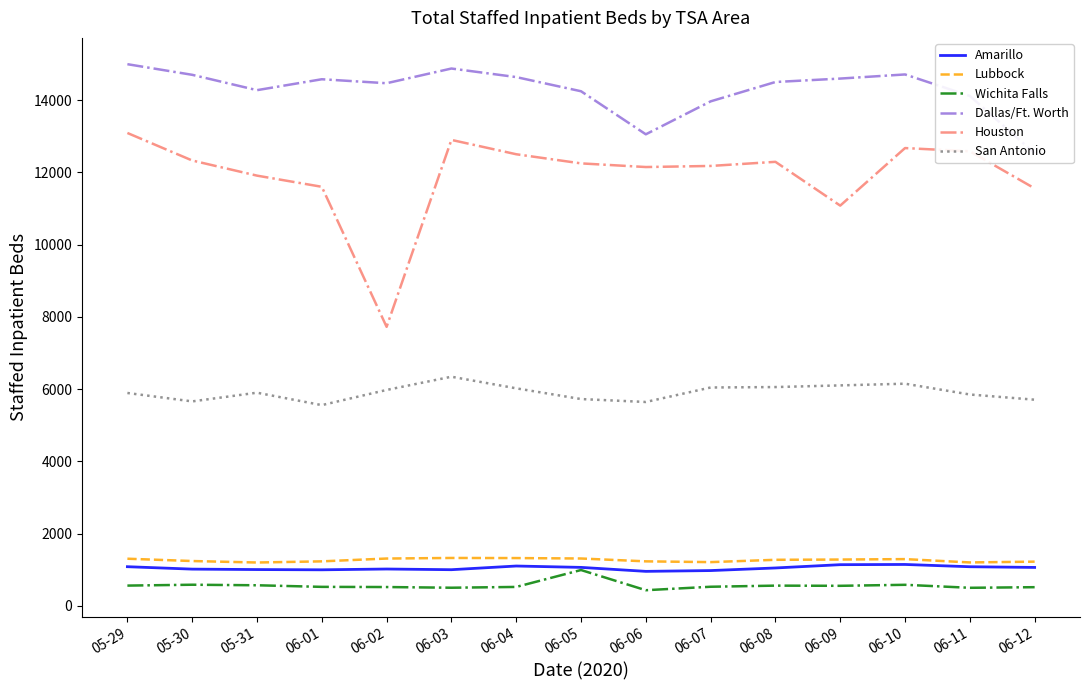

Is the value of Houston at 05-31 greater than the value of Amarillo at 06-08?

Yes